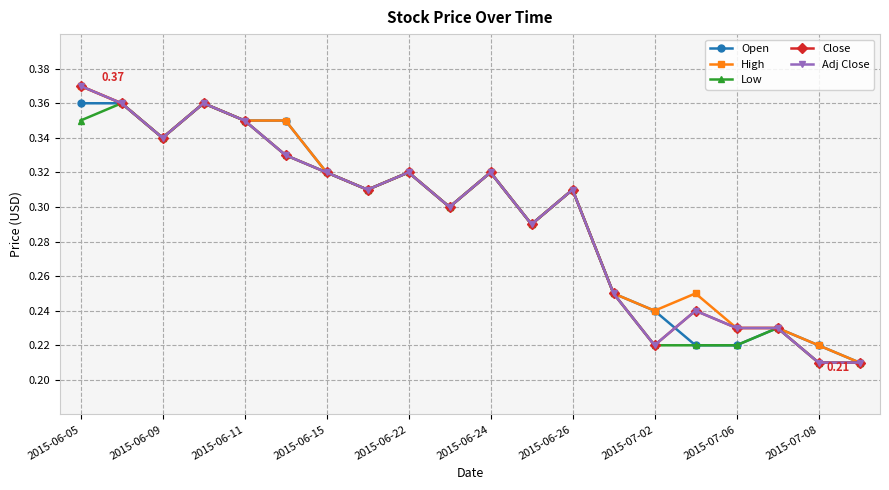

Rank the categories by Open value from lowest to highest.

19, 15, 16, 18, 17, 14, 13, 11, 2015-07-08, 2015-07-02, 12, 2015-06-26, 2015-07-06, 10, 2015-06-11, 2015-06-22, 2015-06-24, 2015-06-05, 2015-06-09, 2015-06-15